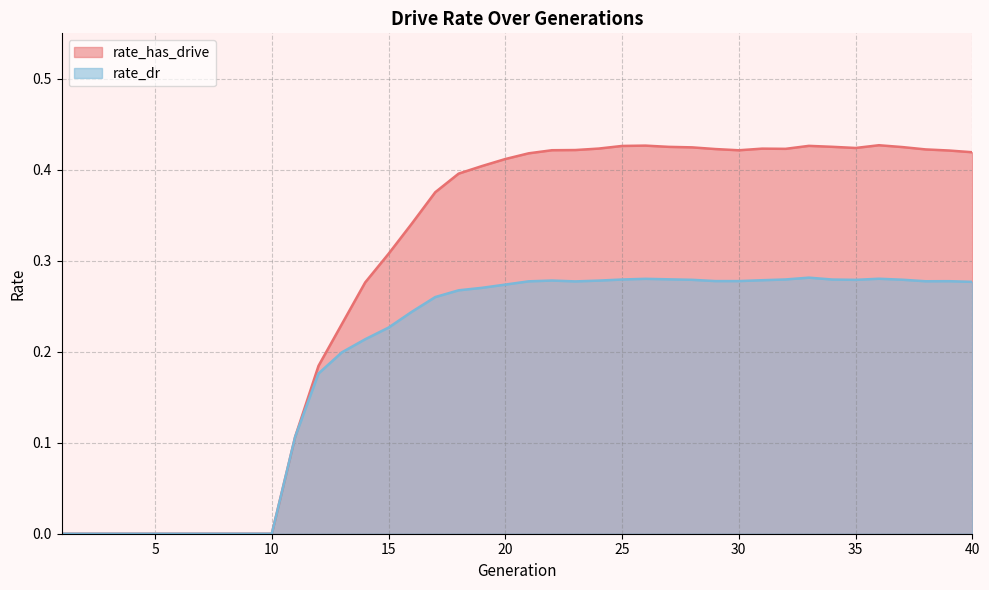

What are all the series names shown in the legend?

rate_has_drive, rate_dr